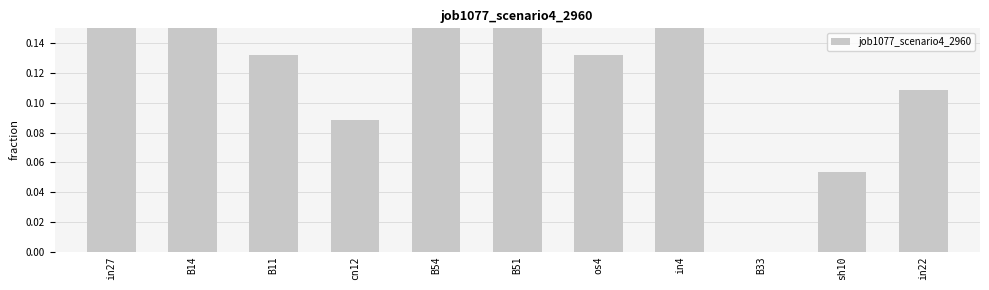

Reading left to right, list all the values displayed in this chart.

in27=0.2	B14=0.2	B11=0.1	cn12=0.1	B54=0.2	B51=0.2	os4=0.1	in4=0.2	B33=0.0	sh10=0.1	in22=0.1